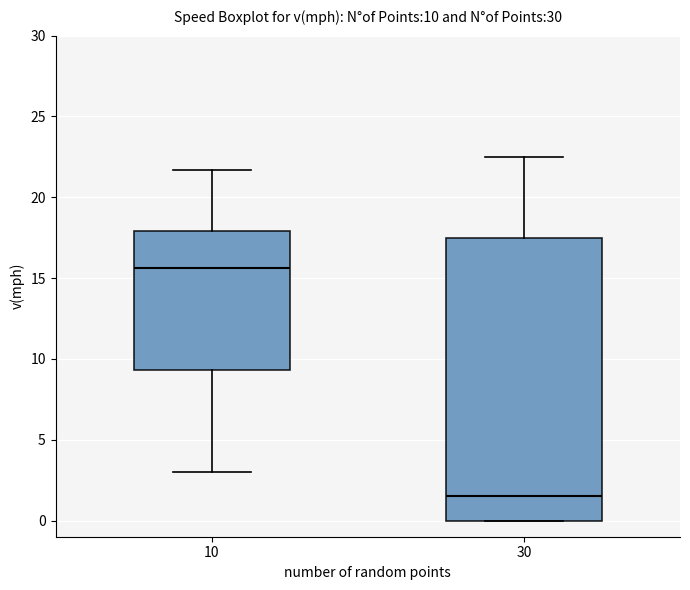

Which box is the tallest, from its lower edge to its upper edge?

30